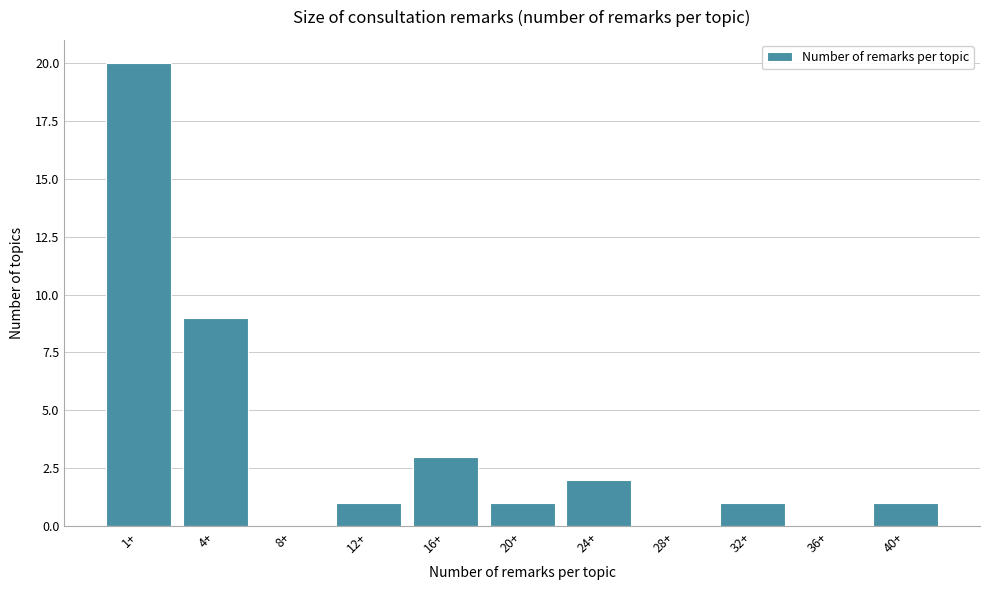

Reading left to right, transcribe all the data shown in this chart.

1+=20	4+=9	8+=0	12+=1	16+=3	20+=1	24+=2	28+=0	32+=1	36+=0	40+=1